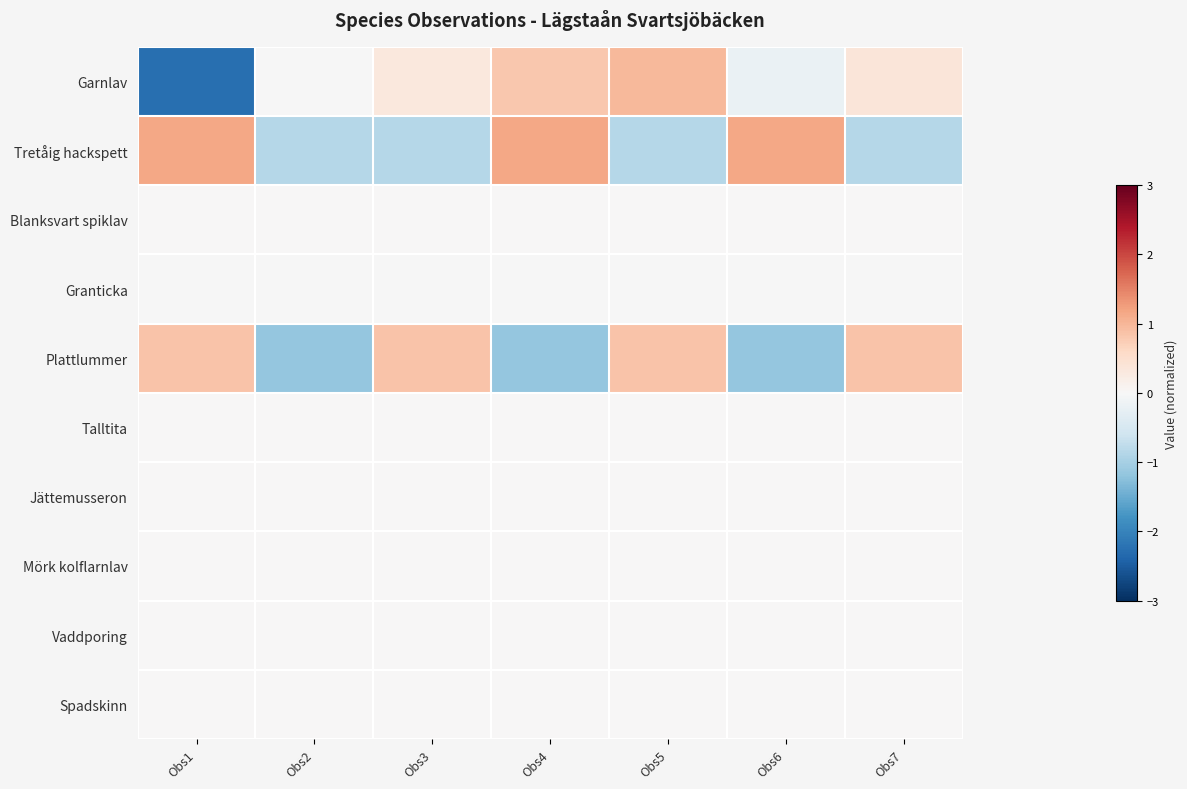

Reading left to right, transcribe all the data shown in this chart.

Garnlav: Obs1=-2.3	Obs2=-0.0	Obs3=0.3	Obs4=0.8	Obs5=1.0	Obs6=-0.2	Obs7=0.4
Tretåig hackspett: Obs1=1.2	Obs2=-0.9	Obs3=-0.9	Obs4=1.2	Obs5=-0.9	Obs6=1.2	Obs7=-0.9
Blanksvart spiklav: Obs1=0.0	Obs2=0.0	Obs3=0.0	Obs4=0.0	Obs5=0.0	Obs6=0.0	Obs7=0.0
Granticka: Obs1=-0.0	Obs2=-0.0	Obs3=-0.0	Obs4=-0.0	Obs5=-0.0	Obs6=-0.0	Obs7=-0.0
Plattlummer: Obs1=0.9	Obs2=-1.2	Obs3=0.9	Obs4=-1.2	Obs5=0.9	Obs6=-1.2	Obs7=0.9
Talltita: Obs1=0.0	Obs2=0.0	Obs3=0.0	Obs4=0.0	Obs5=0.0	Obs6=0.0	Obs7=0.0
Jättemusseron: Obs1=0.0	Obs2=0.0	Obs3=0.0	Obs4=0.0	Obs5=0.0	Obs6=0.0	Obs7=0.0
Mörk kolflarnlav: Obs1=0.0	Obs2=0.0	Obs3=0.0	Obs4=0.0	Obs5=0.0	Obs6=0.0	Obs7=0.0
Vaddporing: Obs1=0.0	Obs2=0.0	Obs3=0.0	Obs4=0.0	Obs5=0.0	Obs6=0.0	Obs7=0.0
Spadskinn: Obs1=0.0	Obs2=0.0	Obs3=0.0	Obs4=0.0	Obs5=0.0	Obs6=0.0	Obs7=0.0